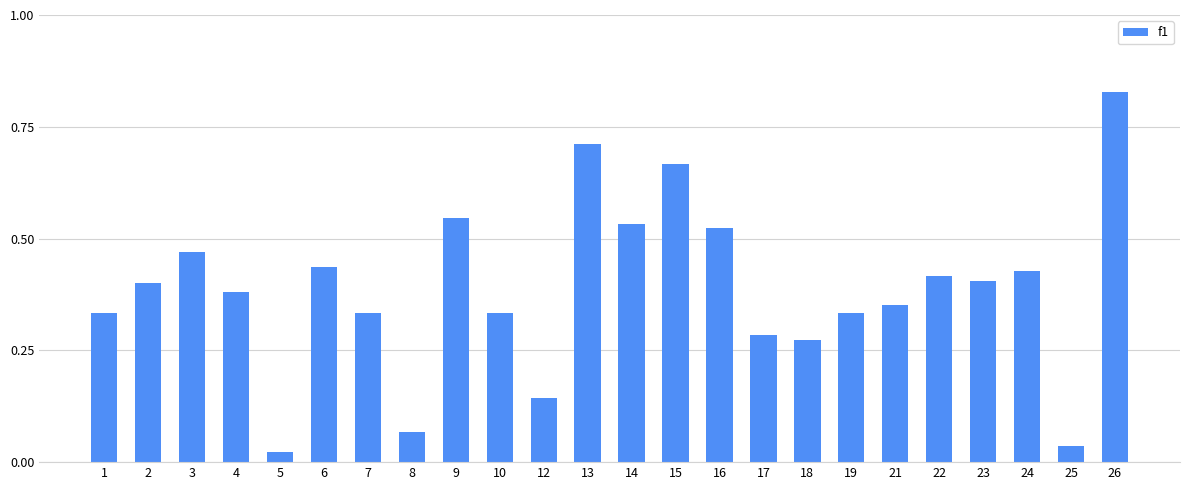

Which has a higher value, 24 or 4?

24